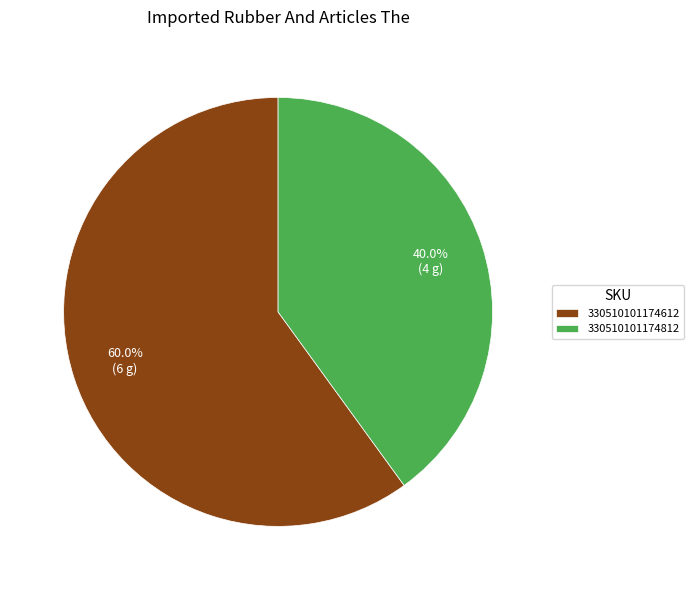

Is there a majority slice in this chart?

Yes